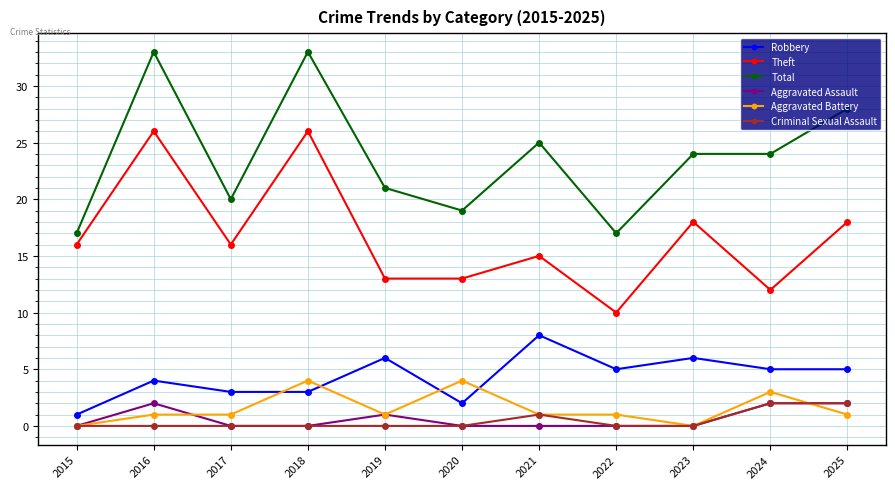

What is the sum of all Criminal Sexual Assault values?

5